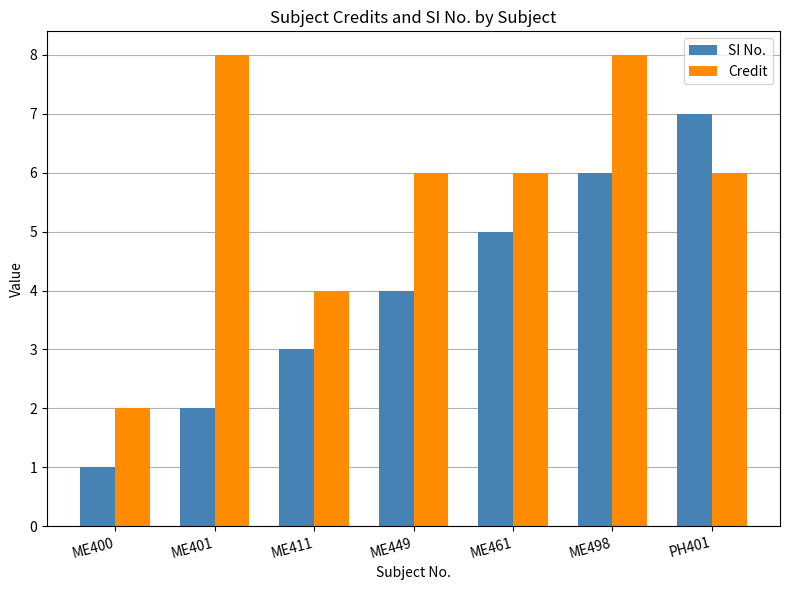

What position from the right is PH401?

1